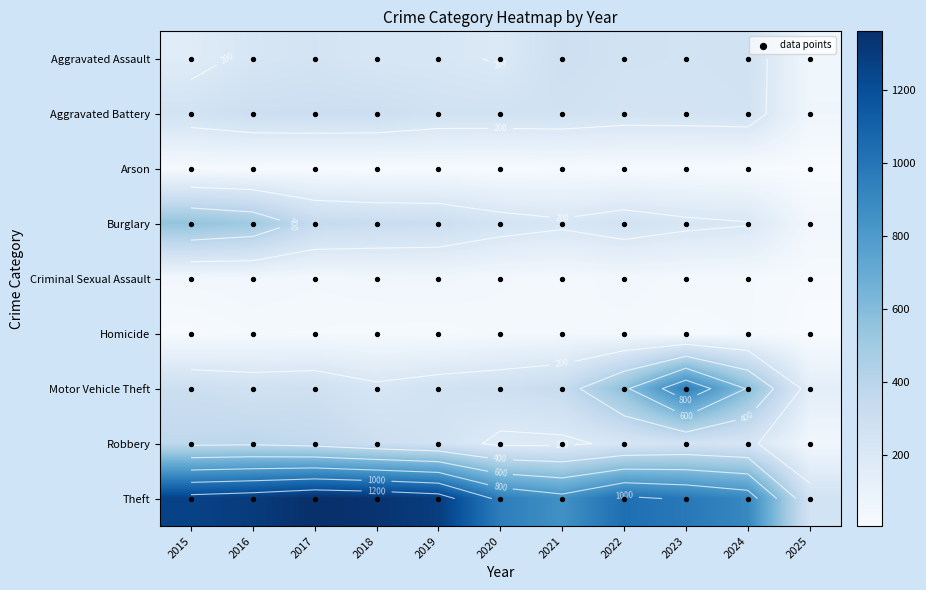

The value of Motor Vehicle Theft at 2022 is 904. True or false?

False